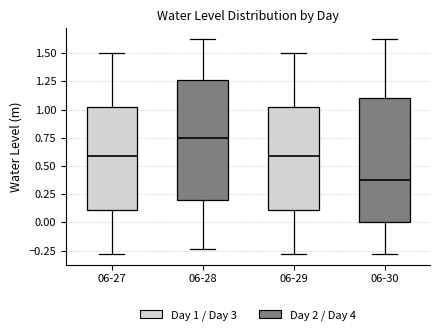

Where does the median line of the box for 06-28 sit on the y-axis? The values are not printed on the chart, so give them approximately, as read against the axis.

0.75